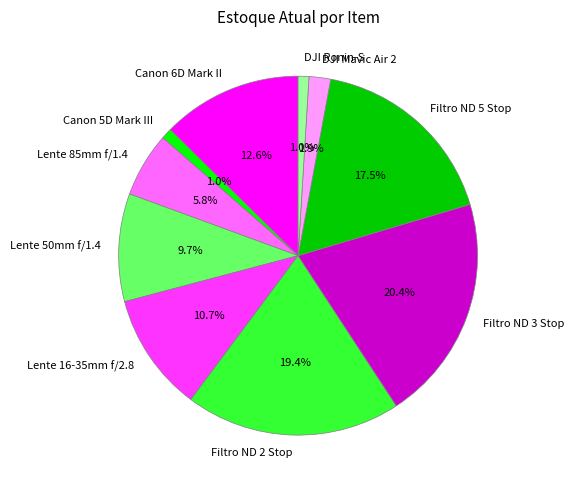

Is the sum of Lente 50mm f/1.4 and Filtro ND 5 Stop greater than half?

No